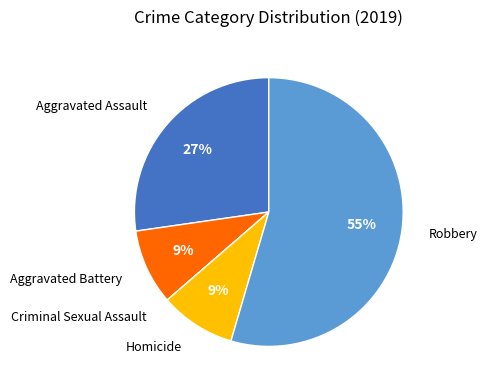

Does any single category account for the majority?

Yes